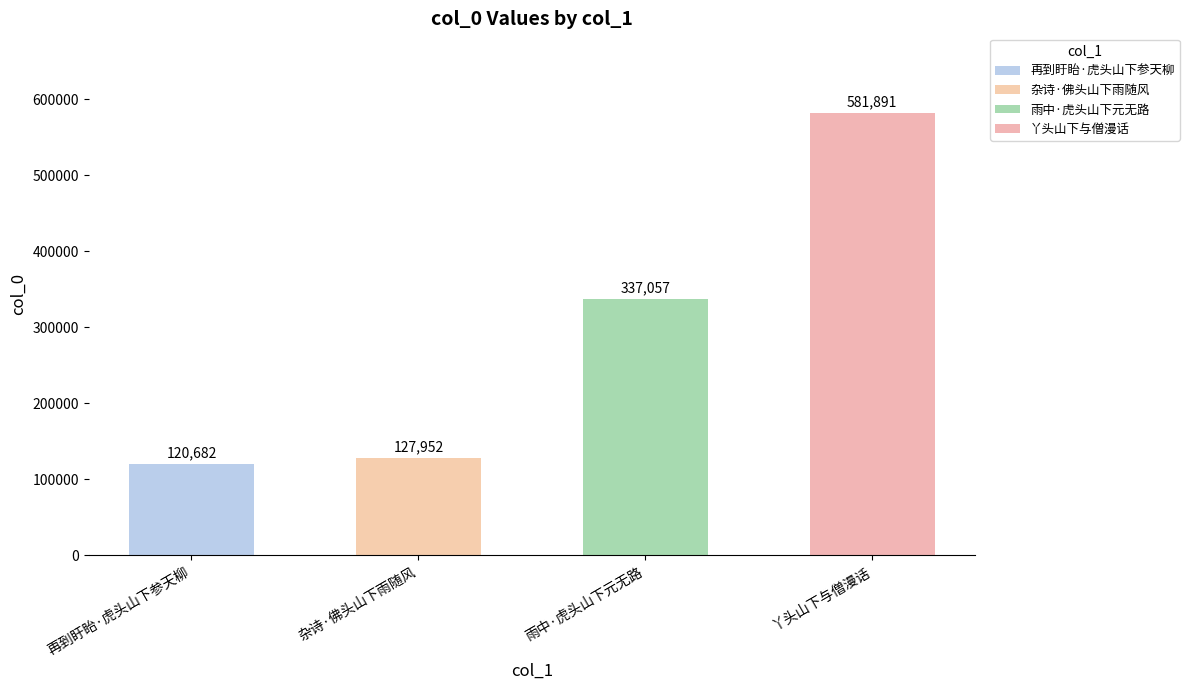

Rank the categories by value from lowest to highest.

再到盱眙·虎头山下参天柳, 杂诗·佛头山下雨随风, 雨中·虎头山下元无路, 丫头山下与僧漫话